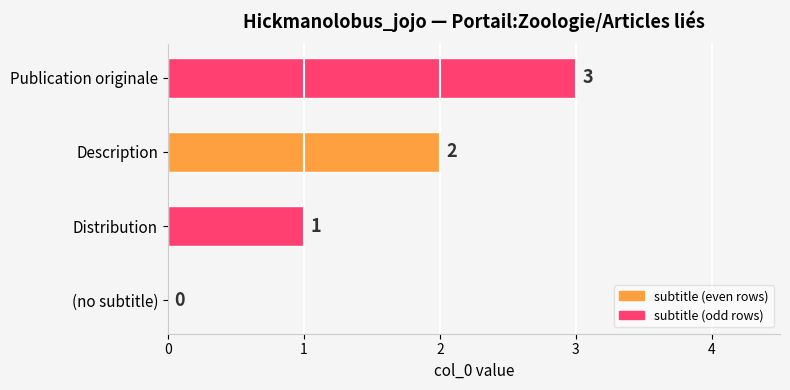

The chart shows a value of 1 at Distribution. True or false?

True